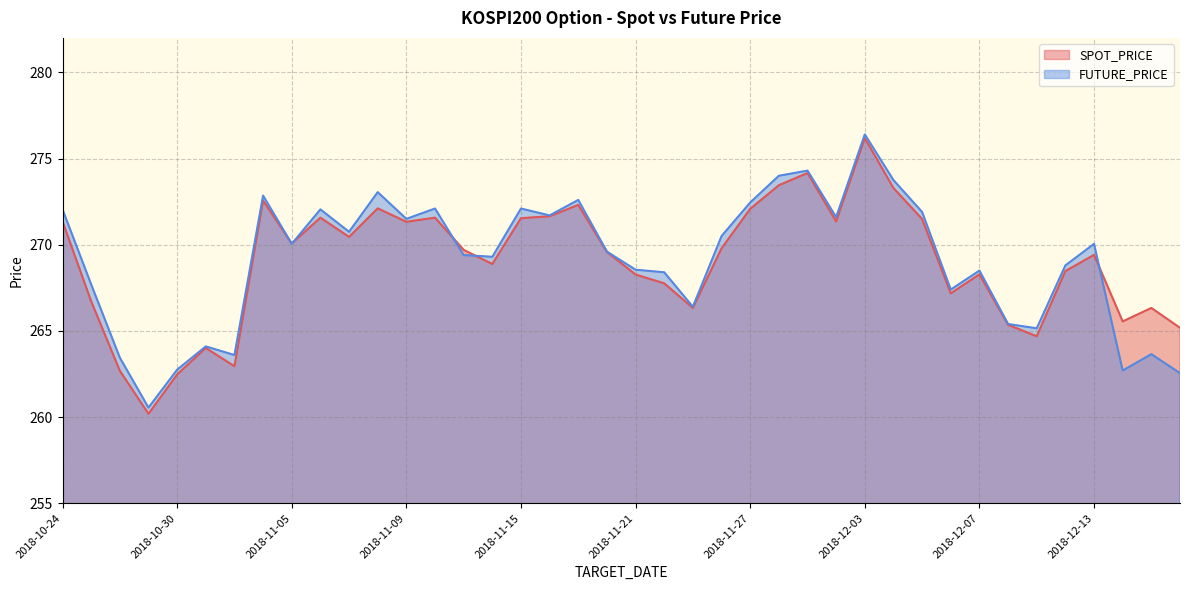

Where is the first local maximum for FUTURE_PRICE?

2018-10-31